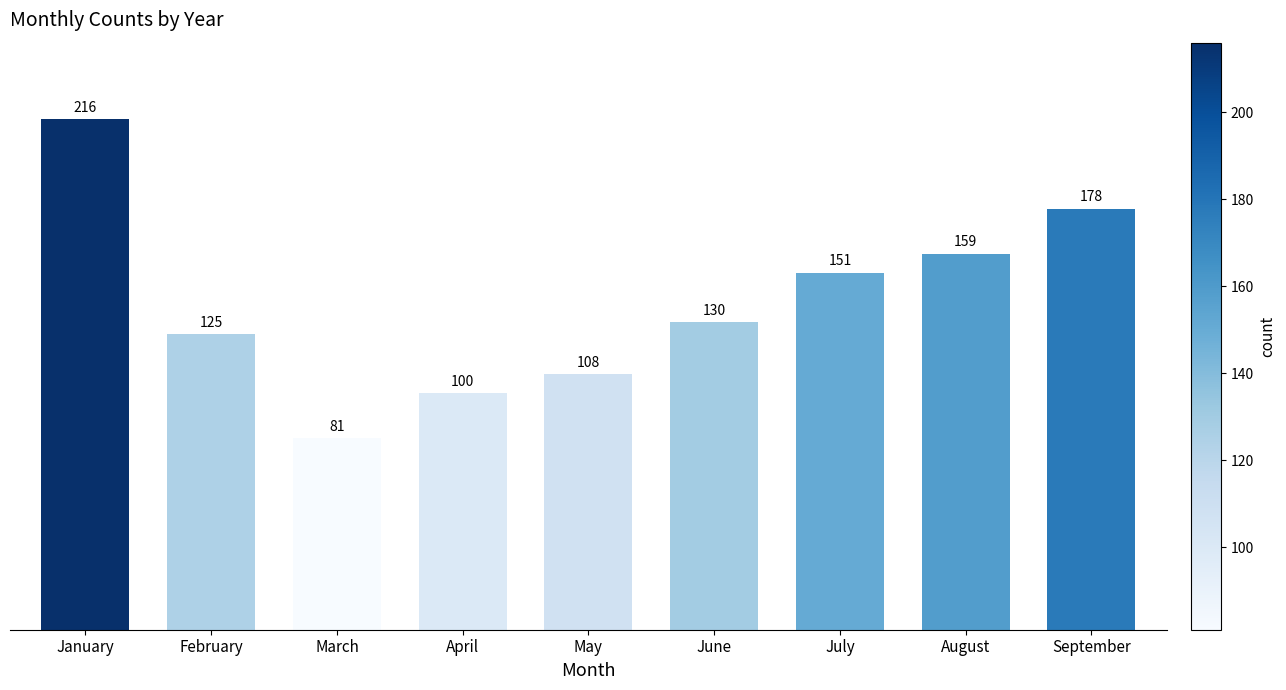

Count the number of data series in this chart.

1